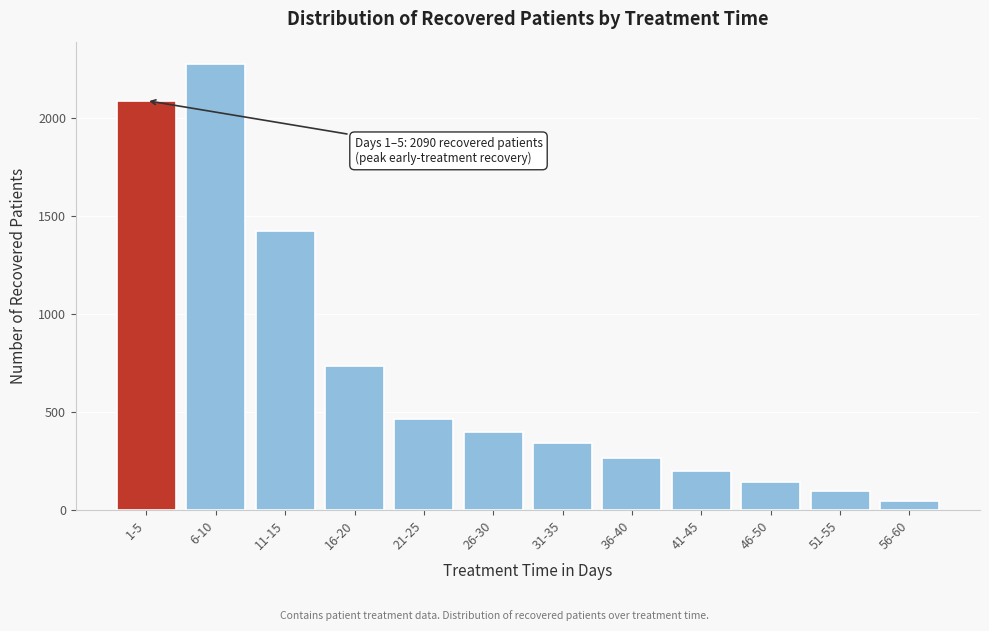

Reading left to right, transcribe all the data shown in this chart.

1-5=2090	6-10=2277	11-15=1426	16-20=733	21-25=465	26-30=398	31-35=342	36-40=268	41-45=199	46-50=145	51-55=95	56-60=45